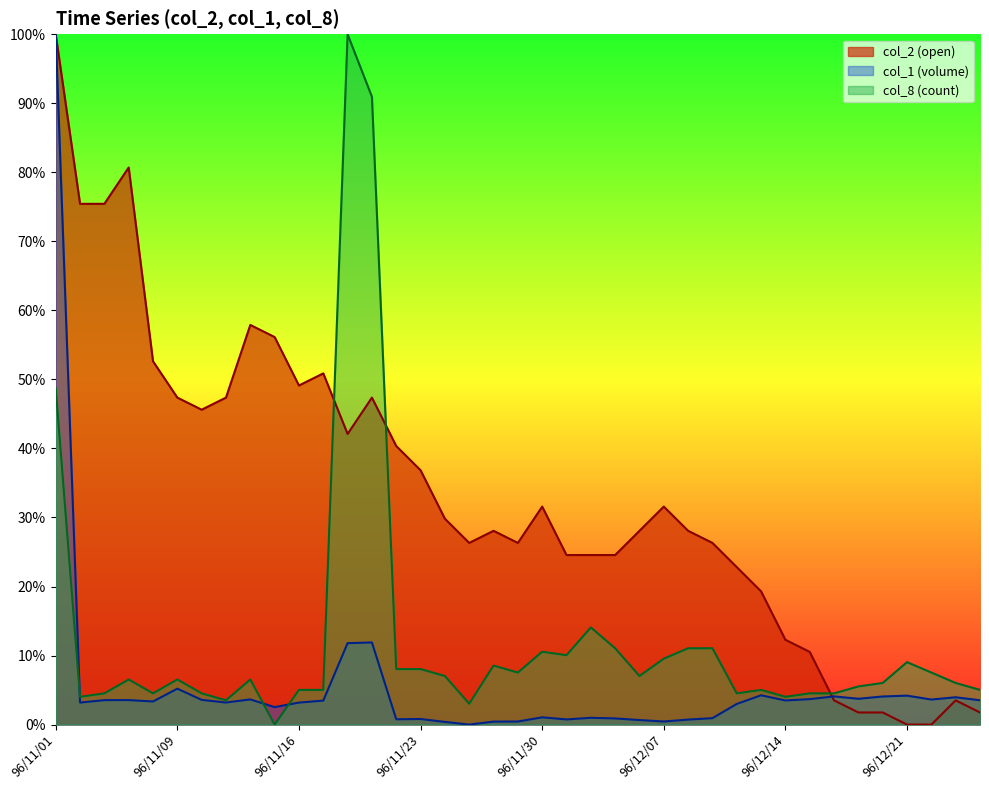

What is the value of the col_8 point at the 37th from the left?

7.5